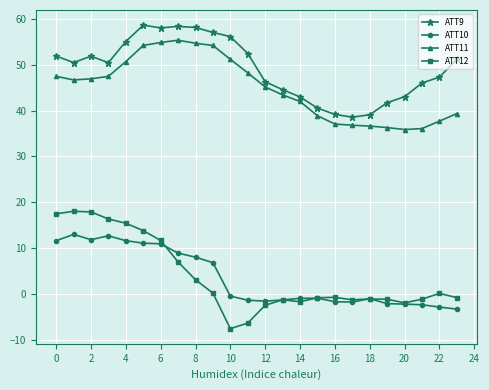

Which series has the largest range (max minus min)?

ATT12